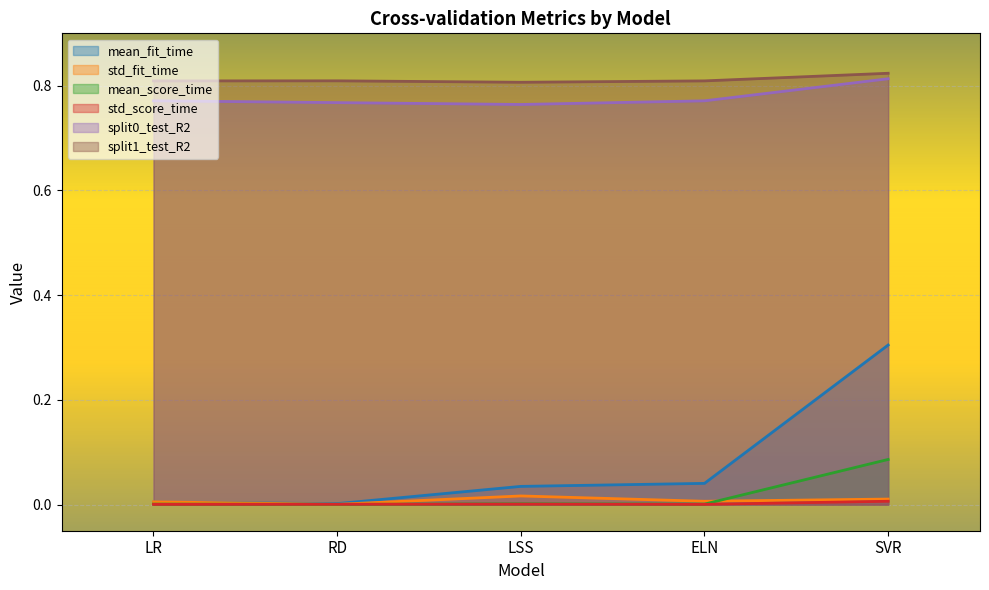

How many series are shown in this chart?

6